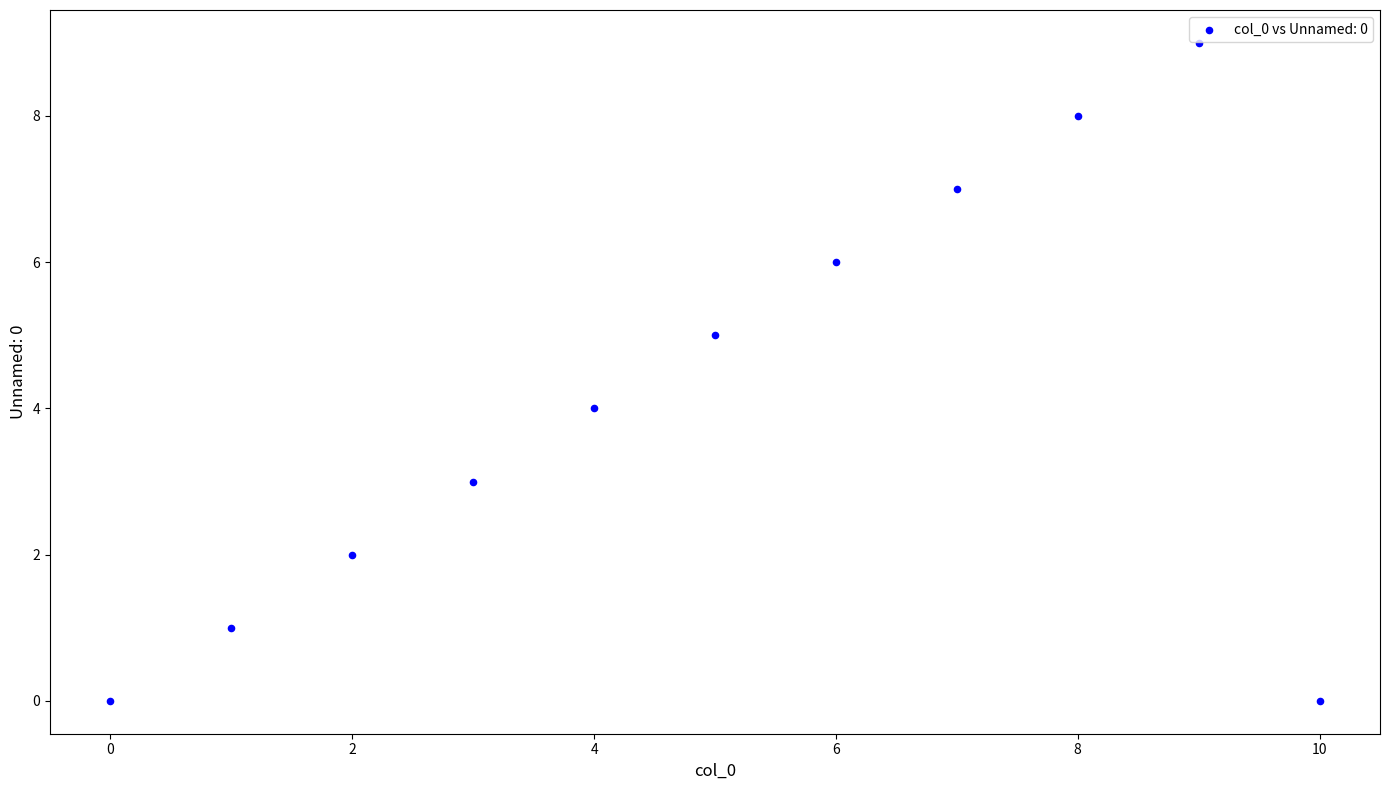

What is the average Y value?

4